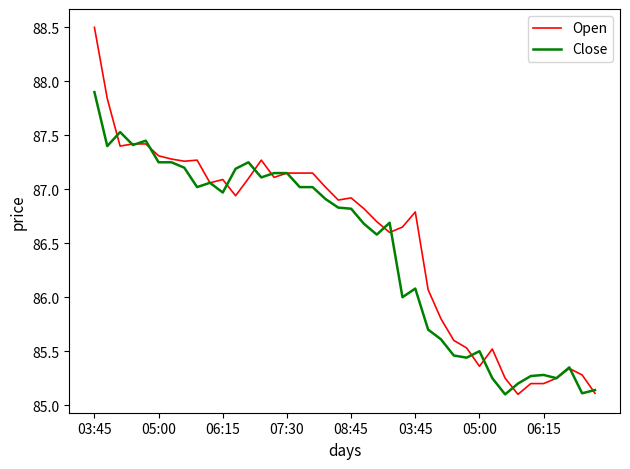

Rank the series by their maximum value, from highest to lowest.

Open, Close